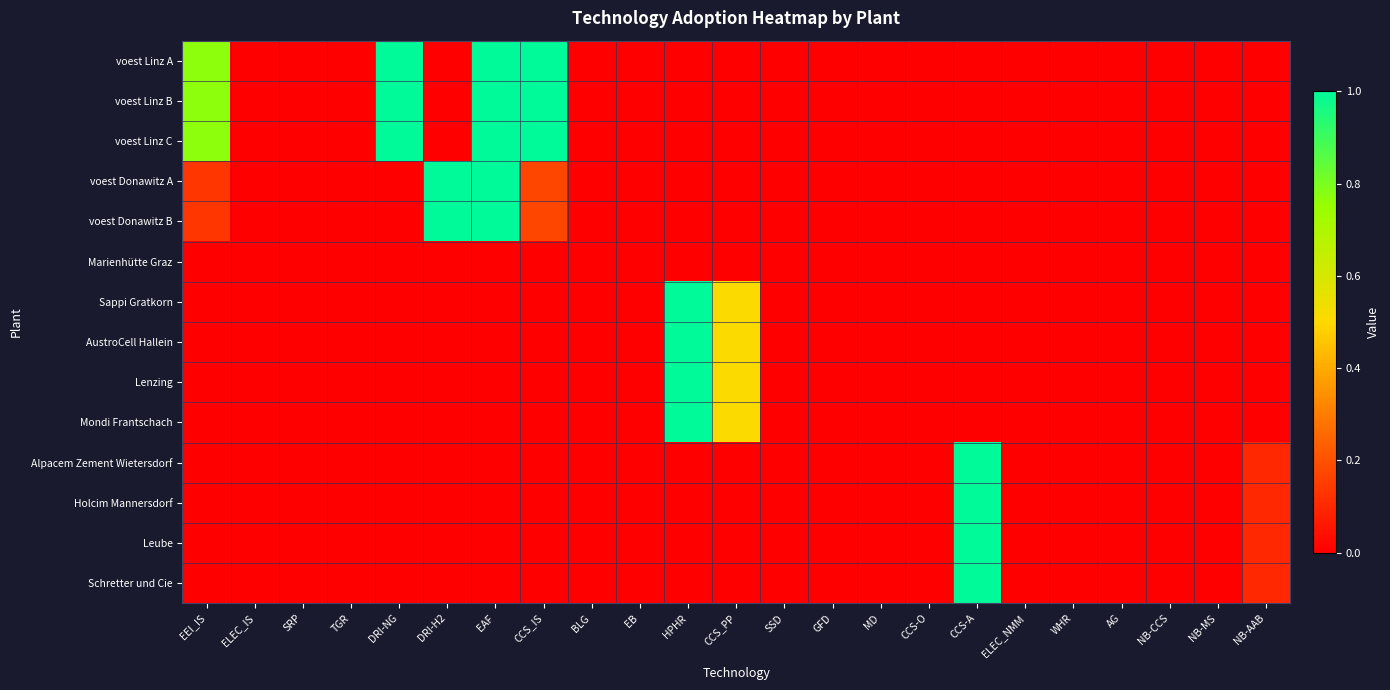

Reading left to right, extract all data points from this chart.

voest Linz A: EEI_IS=0.8	ELEC_IS=0.0	SRP=0.0	TGR=0.0	DRI-NG=1.0	DRI-H2=0.0	EAF=1.0	CCS_IS=1.0	BLG=0.0	EB=0.0	HPHR=0.0	CCS_PP=0.0	SSD=0.0	GFD=0.0	MD=0.0	CCS-O=0.0	CCS-A=0.0	ELEC_NMM=0.0	WHR=0.0	AG=0.0	NB-CCS=0.0	NB-MS=0.0	NB-AAB=0.0
voest Linz B: EEI_IS=0.8	ELEC_IS=0.0	SRP=0.0	TGR=0.0	DRI-NG=1.0	DRI-H2=0.0	EAF=1.0	CCS_IS=1.0	BLG=0.0	EB=0.0	HPHR=0.0	CCS_PP=0.0	SSD=0.0	GFD=0.0	MD=0.0	CCS-O=0.0	CCS-A=0.0	ELEC_NMM=0.0	WHR=0.0	AG=0.0	NB-CCS=0.0	NB-MS=0.0	NB-AAB=0.0
voest Linz C: EEI_IS=0.8	ELEC_IS=0.0	SRP=0.0	TGR=0.0	DRI-NG=1.0	DRI-H2=0.0	EAF=1.0	CCS_IS=1.0	BLG=0.0	EB=0.0	HPHR=0.0	CCS_PP=0.0	SSD=0.0	GFD=0.0	MD=0.0	CCS-O=0.0	CCS-A=0.0	ELEC_NMM=0.0	WHR=0.0	AG=0.0	NB-CCS=0.0	NB-MS=0.0	NB-AAB=0.0
voest Donawitz A: EEI_IS=0.1	ELEC_IS=0.0	SRP=0.0	TGR=0.0	DRI-NG=0.0	DRI-H2=1.0	EAF=1.0	CCS_IS=0.2	BLG=0.0	EB=0.0	HPHR=0.0	CCS_PP=0.0	SSD=0.0	GFD=0.0	MD=0.0	CCS-O=0.0	CCS-A=0.0	ELEC_NMM=0.0	WHR=0.0	AG=0.0	NB-CCS=0.0	NB-MS=0.0	NB-AAB=0.0
voest Donawitz B: EEI_IS=0.1	ELEC_IS=0.0	SRP=0.0	TGR=0.0	DRI-NG=0.0	DRI-H2=1.0	EAF=1.0	CCS_IS=0.2	BLG=0.0	EB=0.0	HPHR=0.0	CCS_PP=0.0	SSD=0.0	GFD=0.0	MD=0.0	CCS-O=0.0	CCS-A=0.0	ELEC_NMM=0.0	WHR=0.0	AG=0.0	NB-CCS=0.0	NB-MS=0.0	NB-AAB=0.0
Marienhütte Graz: EEI_IS=0.0	ELEC_IS=0.0	SRP=0.0	TGR=0.0	DRI-NG=0.0	DRI-H2=0.0	EAF=0.0	CCS_IS=0.0	BLG=0.0	EB=0.0	HPHR=0.0	CCS_PP=0.0	SSD=0.0	GFD=0.0	MD=0.0	CCS-O=0.0	CCS-A=0.0	ELEC_NMM=0.0	WHR=0.0	AG=0.0	NB-CCS=0.0	NB-MS=0.0	NB-AAB=0.0
Sappi Gratkorn: EEI_IS=0.0	ELEC_IS=0.0	SRP=0.0	TGR=0.0	DRI-NG=0.0	DRI-H2=0.0	EAF=0.0	CCS_IS=0.0	BLG=0.0	EB=0.0	HPHR=1.0	CCS_PP=0.5	SSD=0.0	GFD=0.0	MD=0.0	CCS-O=0.0	CCS-A=0.0	ELEC_NMM=0.0	WHR=0.0	AG=0.0	NB-CCS=0.0	NB-MS=0.0	NB-AAB=0.0
AustroCell Hallein: EEI_IS=0.0	ELEC_IS=0.0	SRP=0.0	TGR=0.0	DRI-NG=0.0	DRI-H2=0.0	EAF=0.0	CCS_IS=0.0	BLG=0.0	EB=0.0	HPHR=1.0	CCS_PP=0.5	SSD=0.0	GFD=0.0	MD=0.0	CCS-O=0.0	CCS-A=0.0	ELEC_NMM=0.0	WHR=0.0	AG=0.0	NB-CCS=0.0	NB-MS=0.0	NB-AAB=0.0
Lenzing: EEI_IS=0.0	ELEC_IS=0.0	SRP=0.0	TGR=0.0	DRI-NG=0.0	DRI-H2=0.0	EAF=0.0	CCS_IS=0.0	BLG=0.0	EB=0.0	HPHR=1.0	CCS_PP=0.5	SSD=0.0	GFD=0.0	MD=0.0	CCS-O=0.0	CCS-A=0.0	ELEC_NMM=0.0	WHR=0.0	AG=0.0	NB-CCS=0.0	NB-MS=0.0	NB-AAB=0.0
Mondi Frantschach: EEI_IS=0.0	ELEC_IS=0.0	SRP=0.0	TGR=0.0	DRI-NG=0.0	DRI-H2=0.0	EAF=0.0	CCS_IS=0.0	BLG=0.0	EB=0.0	HPHR=1.0	CCS_PP=0.5	SSD=0.0	GFD=0.0	MD=0.0	CCS-O=0.0	CCS-A=0.0	ELEC_NMM=0.0	WHR=0.0	AG=0.0	NB-CCS=0.0	NB-MS=0.0	NB-AAB=0.0
Alpacem Zement Wietersdorf: EEI_IS=0.0	ELEC_IS=0.0	SRP=0.0	TGR=0.0	DRI-NG=0.0	DRI-H2=0.0	EAF=0.0	CCS_IS=0.0	BLG=0.0	EB=0.0	HPHR=0.0	CCS_PP=0.0	SSD=0.0	GFD=0.0	MD=0.0	CCS-O=0.0	CCS-A=1.0	ELEC_NMM=0.0	WHR=0.0	AG=0.0	NB-CCS=0.0	NB-MS=0.0	NB-AAB=0.1
Holcim Mannersdorf: EEI_IS=0.0	ELEC_IS=0.0	SRP=0.0	TGR=0.0	DRI-NG=0.0	DRI-H2=0.0	EAF=0.0	CCS_IS=0.0	BLG=0.0	EB=0.0	HPHR=0.0	CCS_PP=0.0	SSD=0.0	GFD=0.0	MD=0.0	CCS-O=0.0	CCS-A=1.0	ELEC_NMM=0.0	WHR=0.0	AG=0.0	NB-CCS=0.0	NB-MS=0.0	NB-AAB=0.1
Leube: EEI_IS=0.0	ELEC_IS=0.0	SRP=0.0	TGR=0.0	DRI-NG=0.0	DRI-H2=0.0	EAF=0.0	CCS_IS=0.0	BLG=0.0	EB=0.0	HPHR=0.0	CCS_PP=0.0	SSD=0.0	GFD=0.0	MD=0.0	CCS-O=0.0	CCS-A=1.0	ELEC_NMM=0.0	WHR=0.0	AG=0.0	NB-CCS=0.0	NB-MS=0.0	NB-AAB=0.1
Schretter und Cie: EEI_IS=0.0	ELEC_IS=0.0	SRP=0.0	TGR=0.0	DRI-NG=0.0	DRI-H2=0.0	EAF=0.0	CCS_IS=0.0	BLG=0.0	EB=0.0	HPHR=0.0	CCS_PP=0.0	SSD=0.0	GFD=0.0	MD=0.0	CCS-O=0.0	CCS-A=1.0	ELEC_NMM=0.0	WHR=0.0	AG=0.0	NB-CCS=0.0	NB-MS=0.0	NB-AAB=0.1